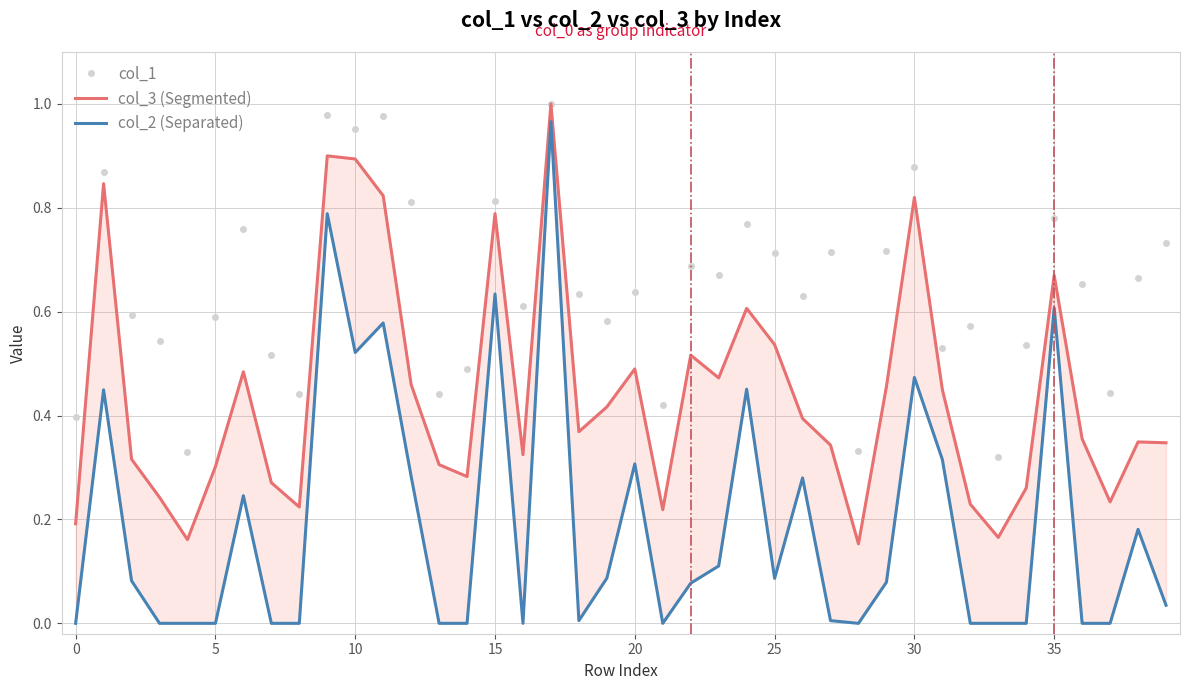

The value of col_1 at 38 is 0.7. True or false?

True